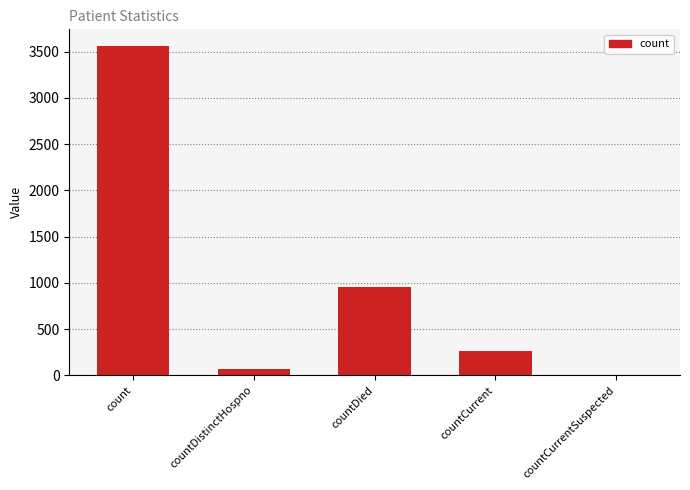

Between countDistinctHospno and countCurrentSuspected, which is larger?

countDistinctHospno